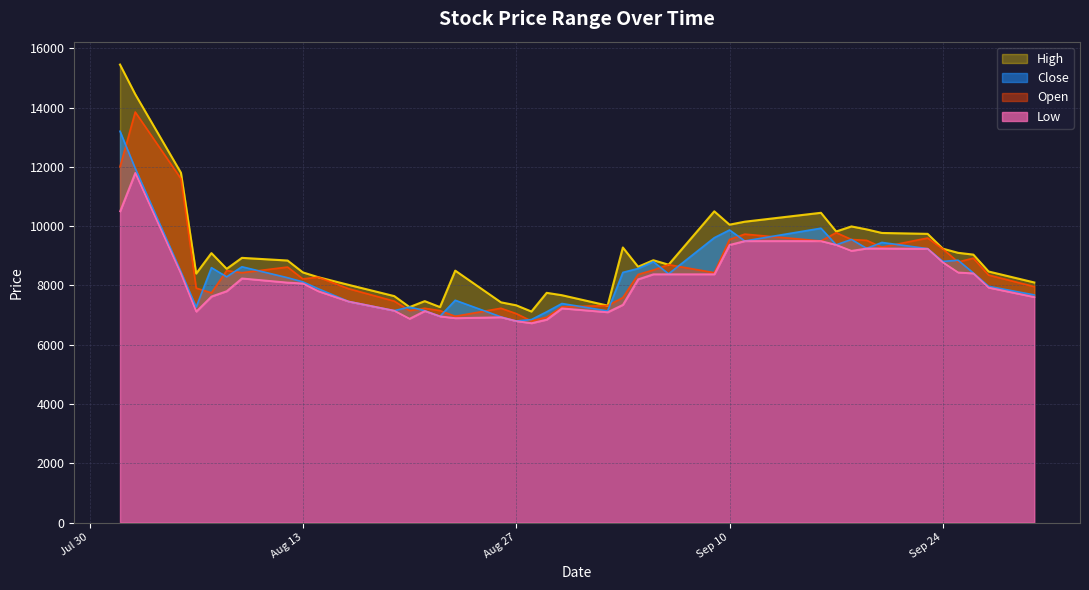

What are all the series names shown in the legend?

High, Open, Close, Low